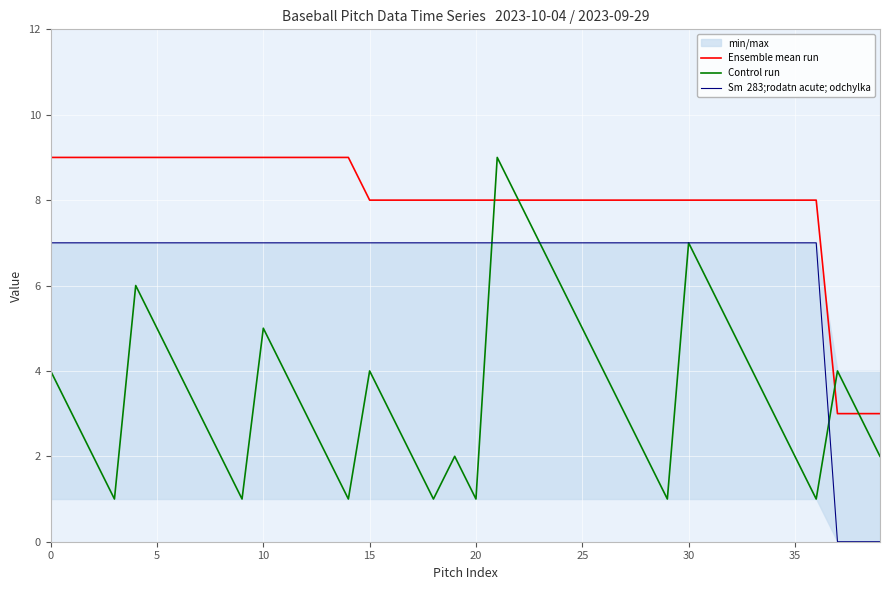

What is the sum of the Control run values at 17 and 33?

6